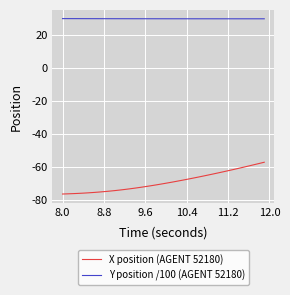

What is the difference between the maximum and minimum values in the X position (AGENT 52180) series?

19.2